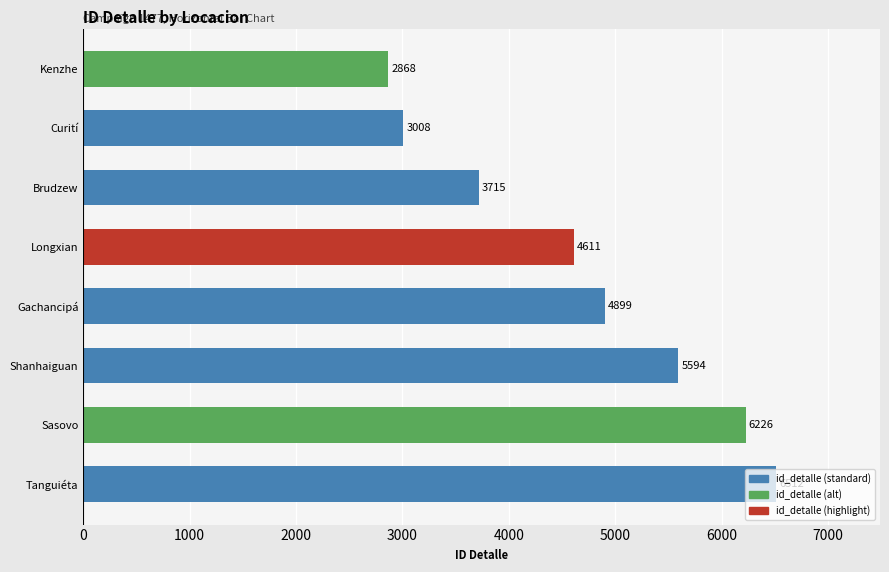

Approximately how many times larger is the value at Longxian compared to Curití?

1.5